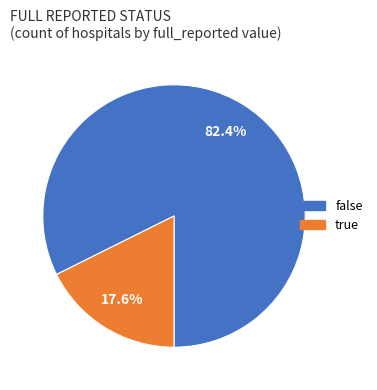

Rank the categories by value from highest to lowest.

false, true